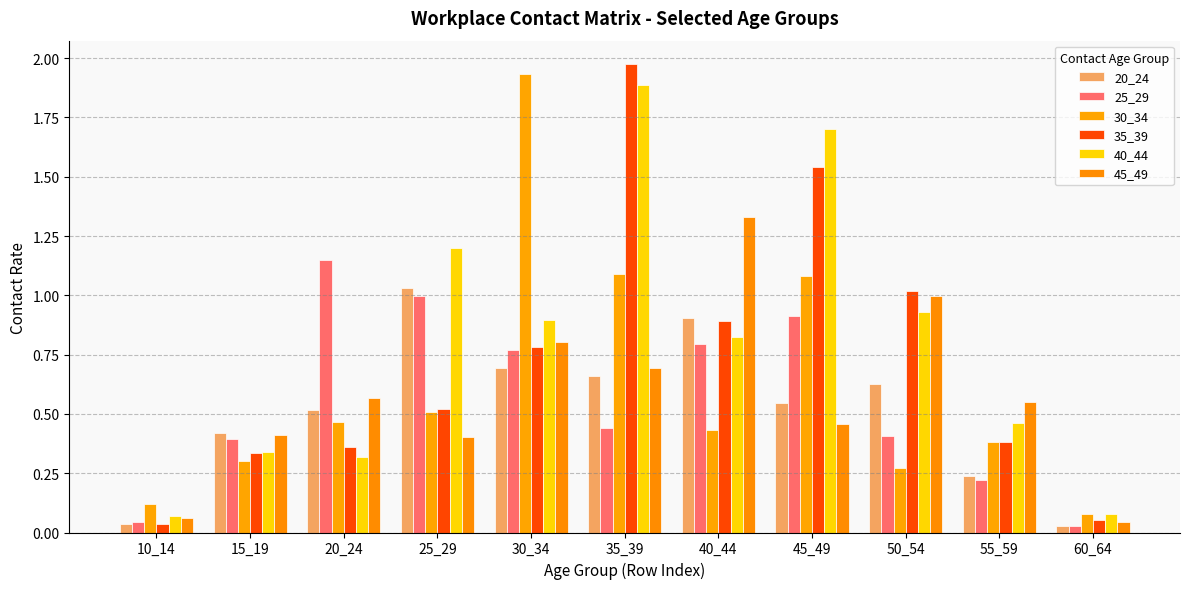

How many groups of bars are there?

11